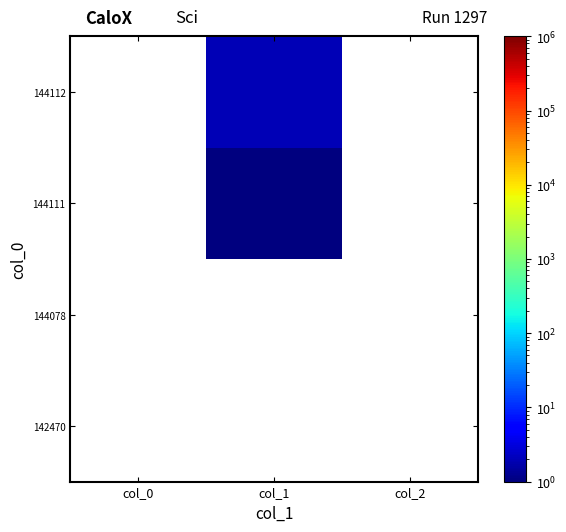

Reading left to right, extract all data points from this chart.

142470: col_0=0.1	col_1=0.1	col_2=0.1
144078: col_0=0.1	col_1=0.1	col_2=0.1
144111: col_0=0.1	col_1=1.0	col_2=0.1
144112: col_0=0.1	col_1=2.0	col_2=0.1